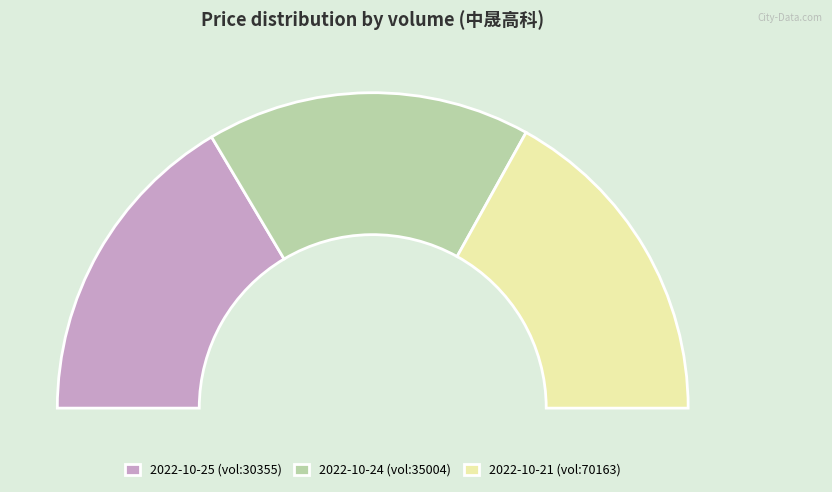

Is it true that 30355 is 47% of the pie?

False